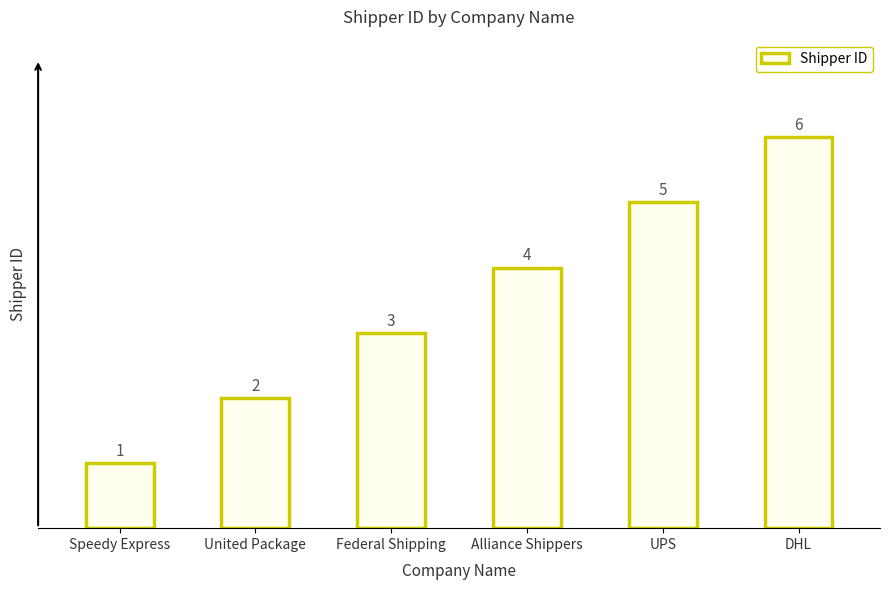

How many categories are shown in the chart?

6